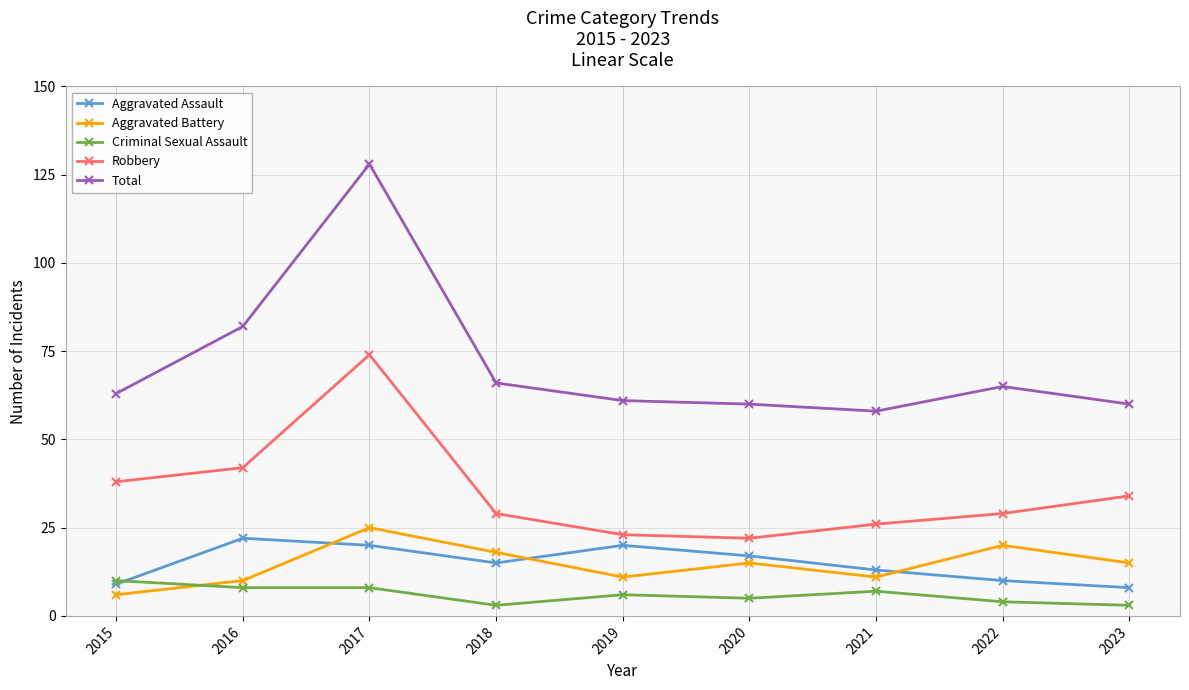

What is the difference between the highest and lowest values at 2019?

55